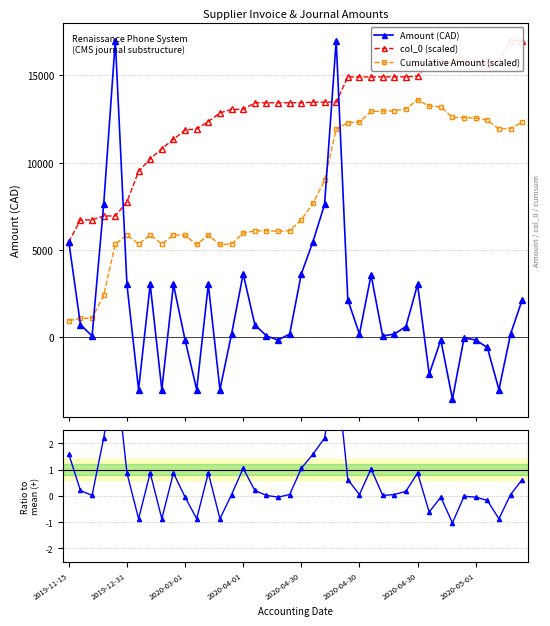

How many times do Cumulative Amount (scaled) and Amount (CAD) cross each other?

5